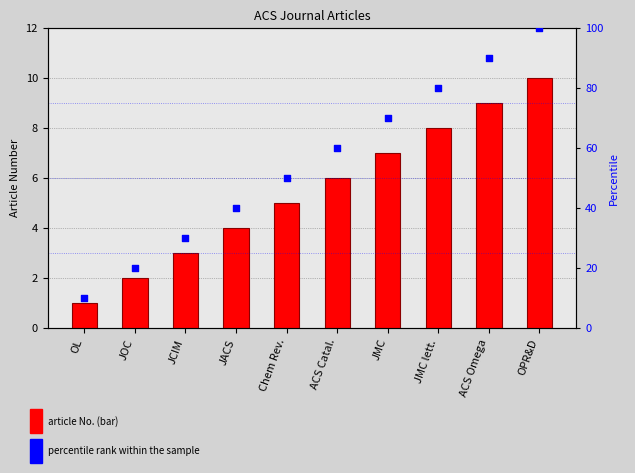

Which series has the widest spread of Y values?

percentile rank within the sample